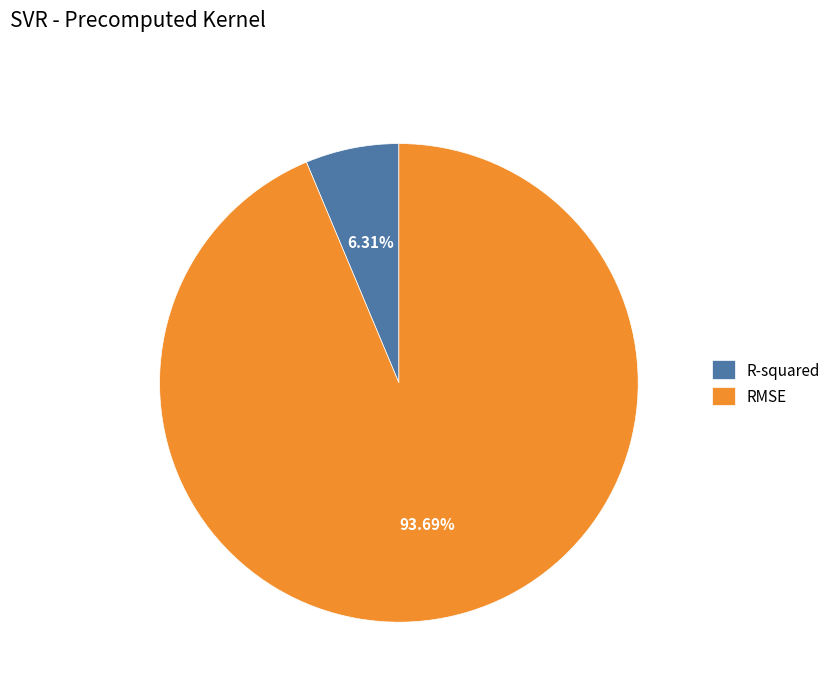

To the nearest percent, what portion does R-squared represent?

6%